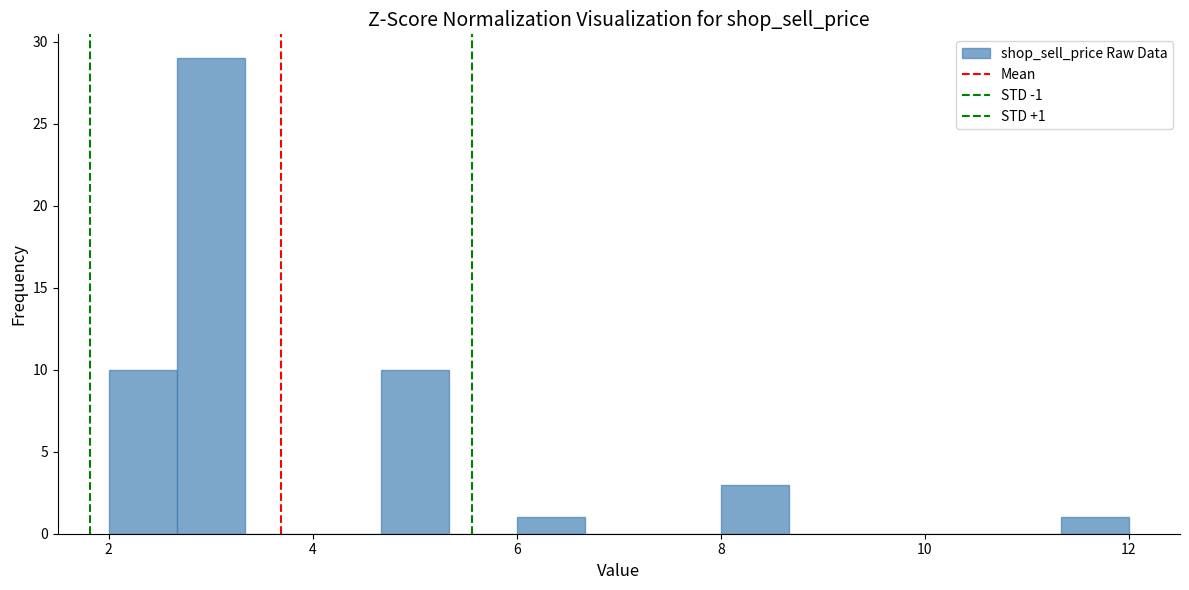

Read against the x-axis, roughly where is the centre of the tallest bar?

3.0